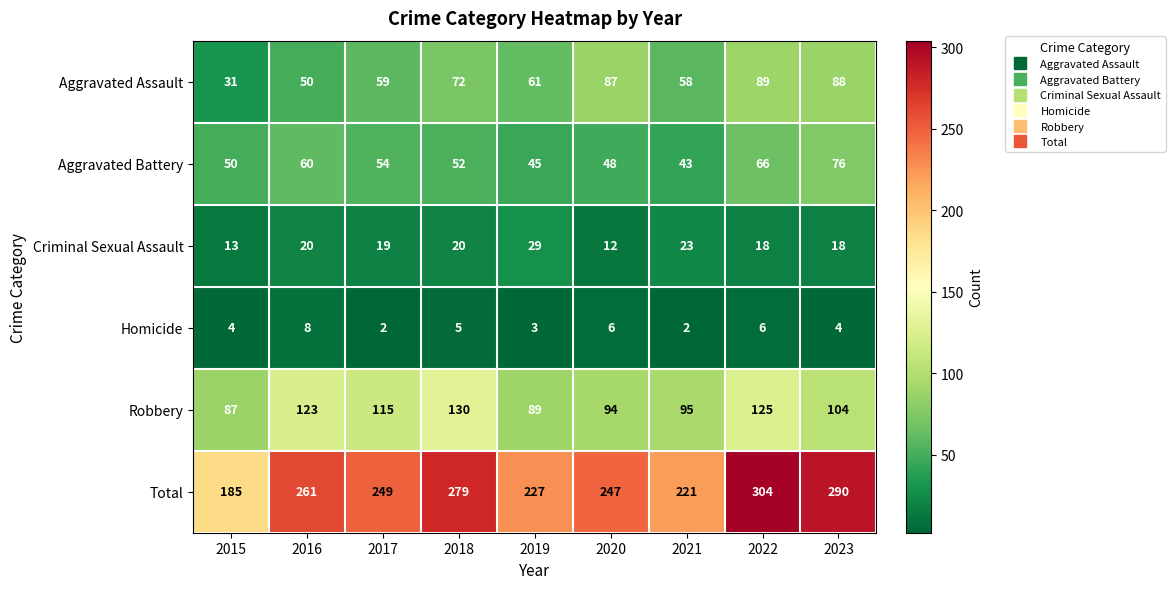

Which series has the largest range (max minus min)?

Total